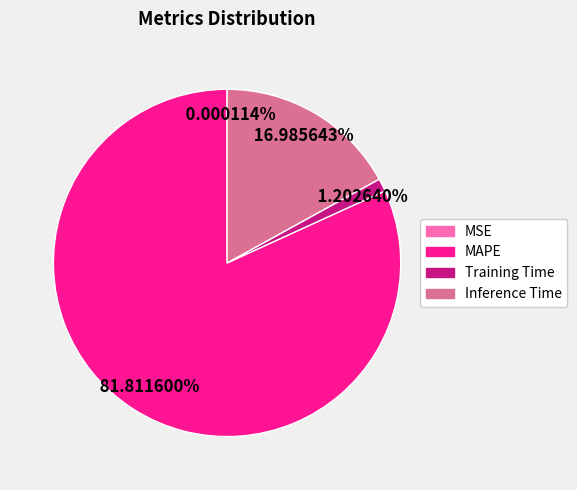

To the nearest percent, what is the combined percentage of MAPE and Training Time?

83%